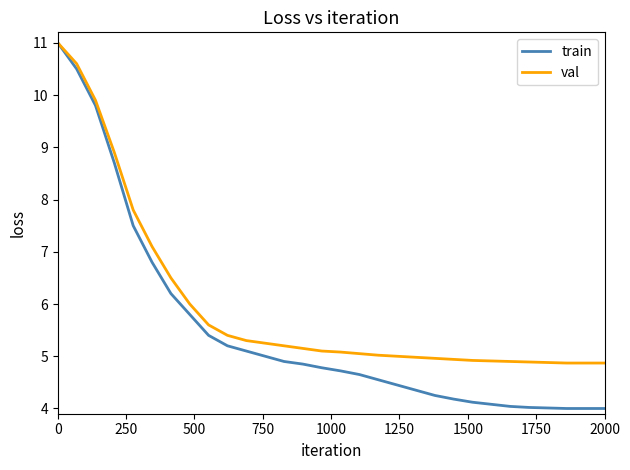

Which series has the widest spread of values?

train